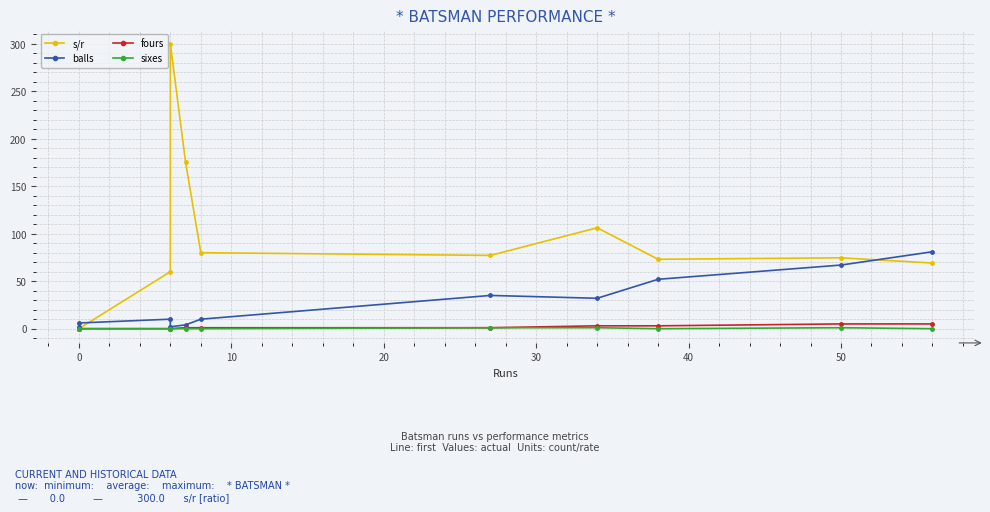

How many positive values does the s/r series have?

9